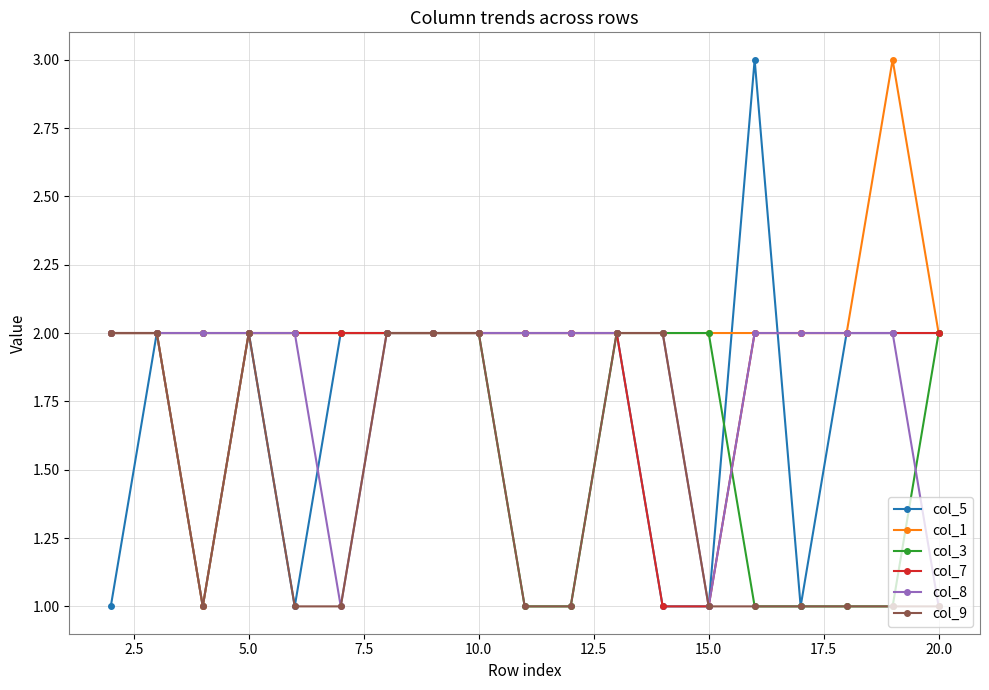

Which series has the largest total across all categories?

col_1